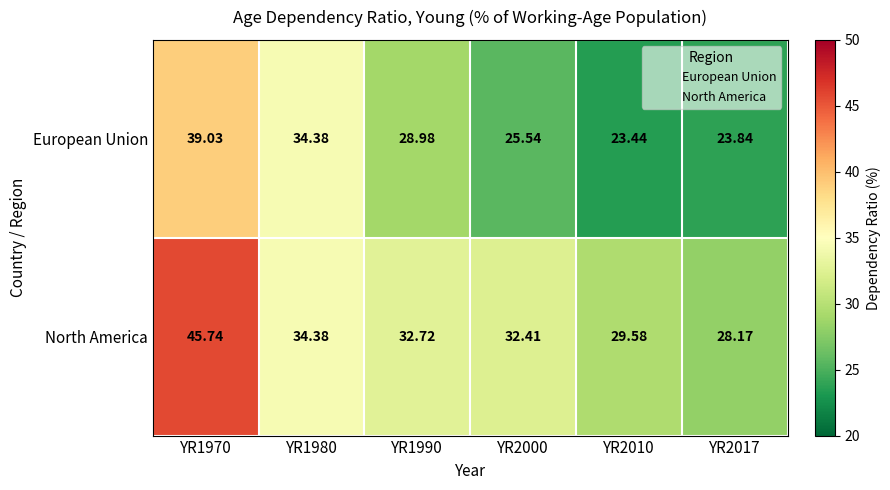

Rank the series by their maximum value, from lowest to highest.

European Union, North America